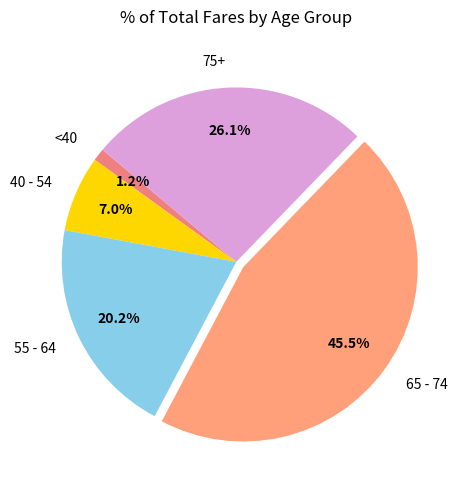

Approximately how many times larger is the value at 75+ compared to 65 - 74?

0.6